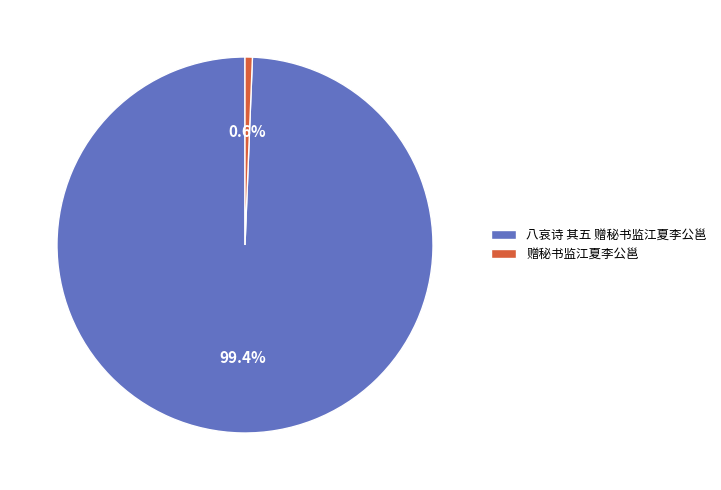

Which has a higher value, 赠秘书监江夏李公邕 or 八哀诗 其五 赠秘书监江夏李公邕?

八哀诗 其五 赠秘书监江夏李公邕